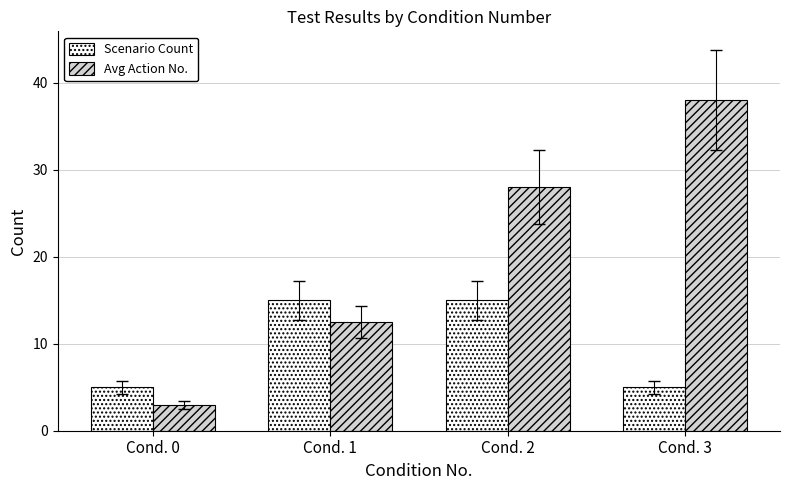

How many groups of bars are there?

4